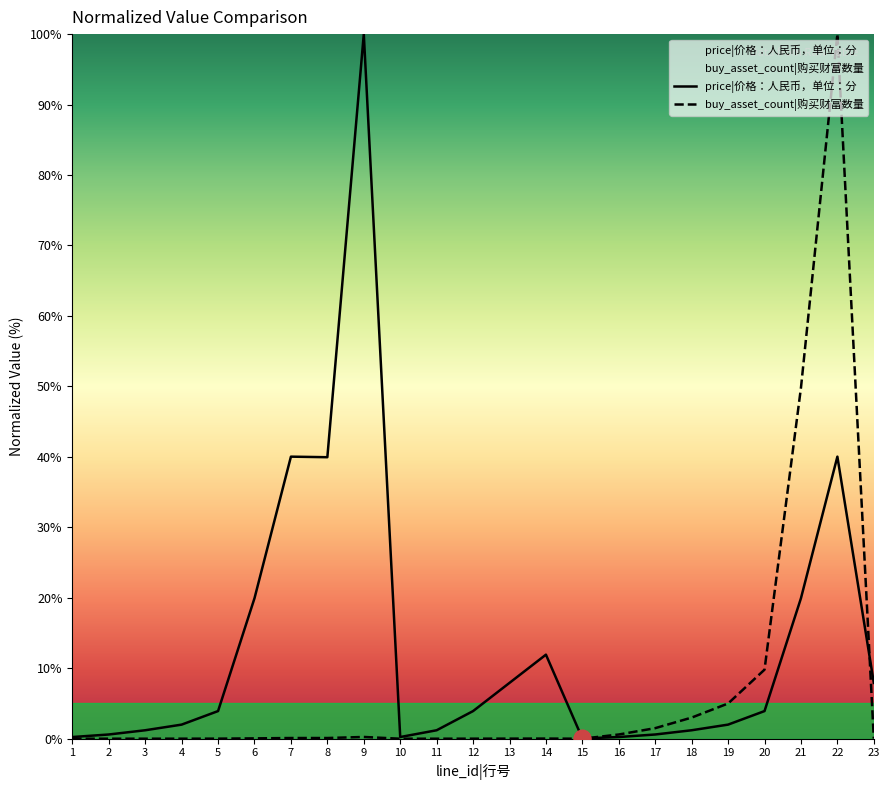

What is the sum of all price|价格：人民币，单位：分 values?

309.0